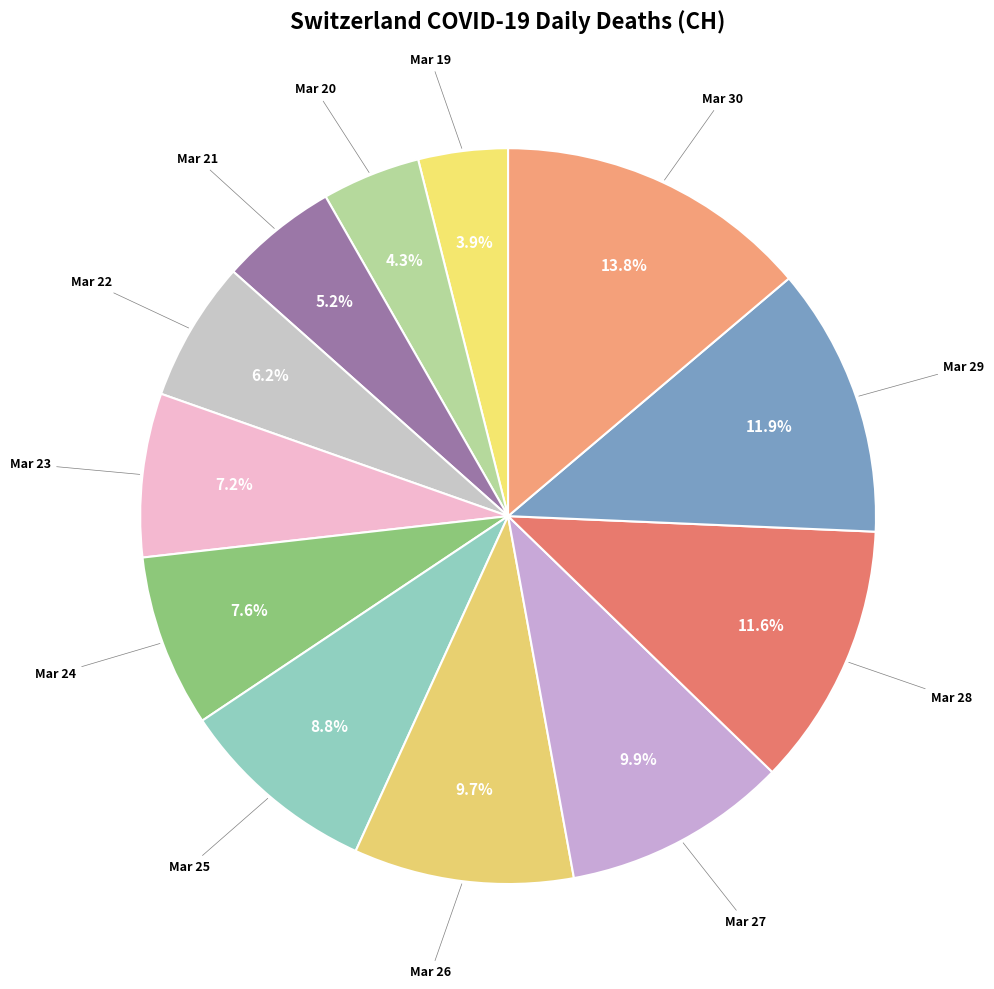

Count the number of slices in the pie.

12